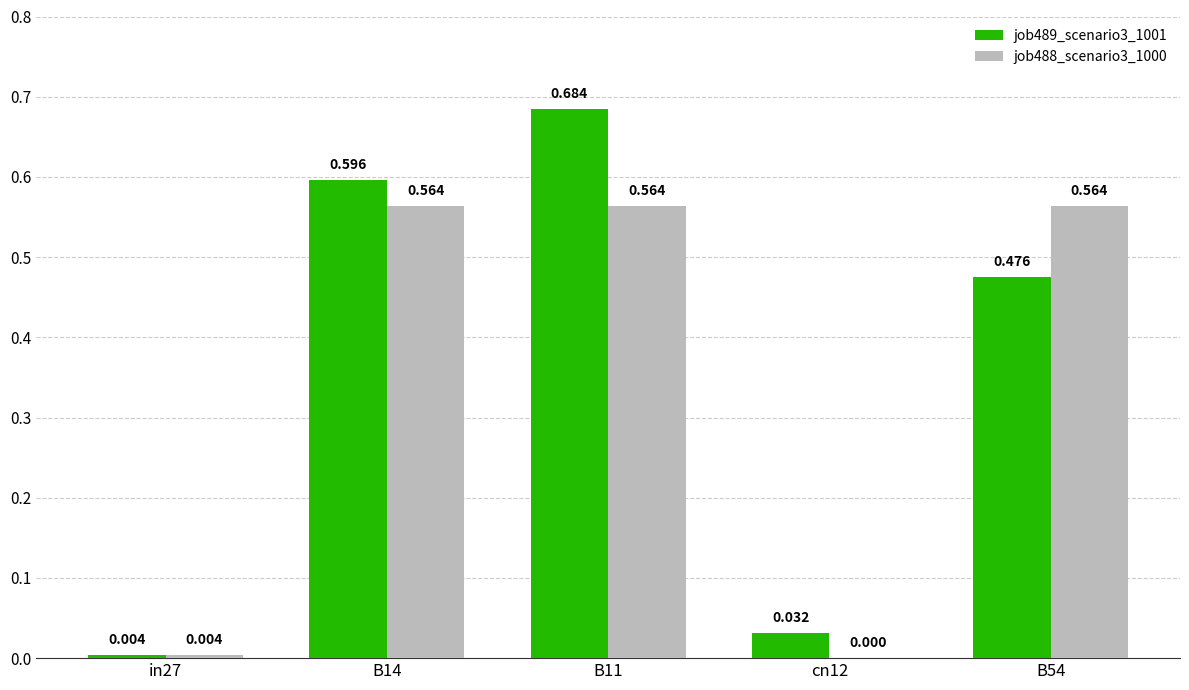

Is the value of job489_scenario3_1001 at in27 greater than the value of job488_scenario3_1000 at B14?

No